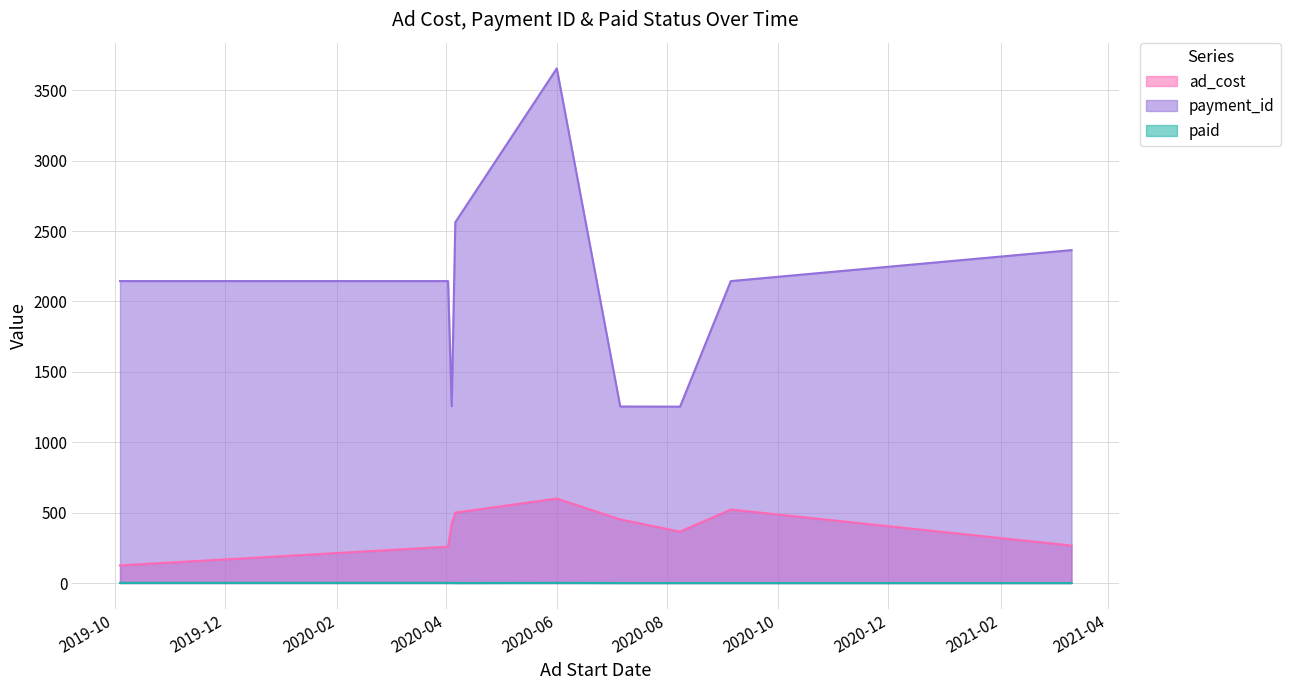

What is the difference between the maximum and second lowest values in the ad_cost series?

342